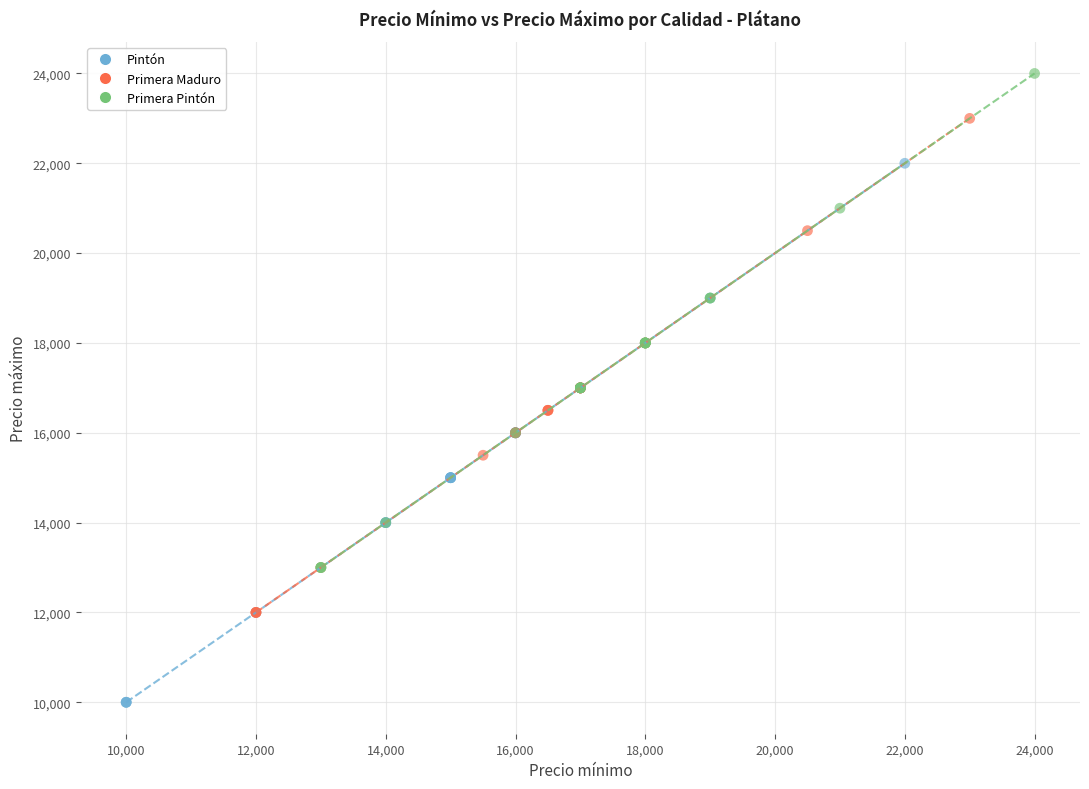

Which series reaches the maximum Y coordinate?

Primera Pintón